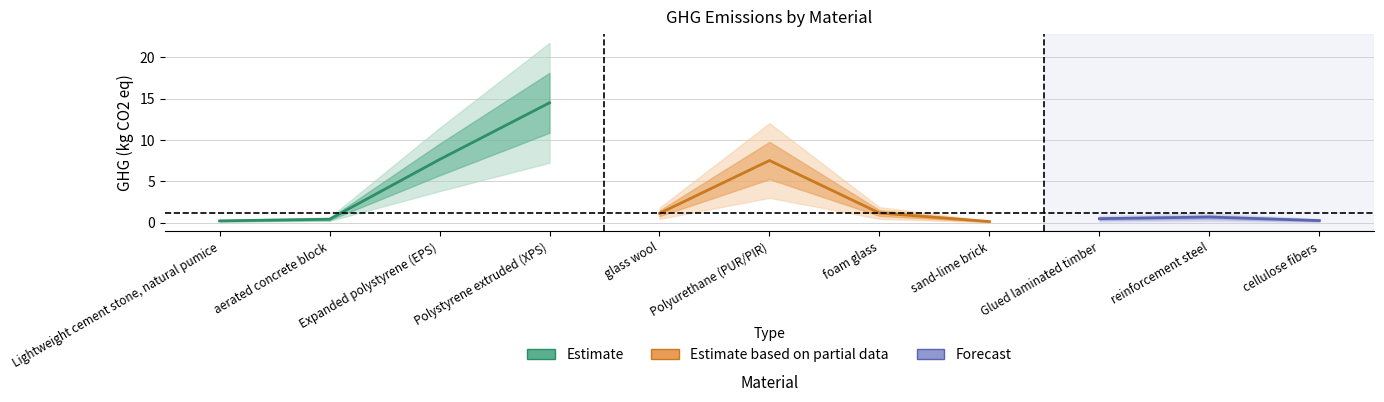

Reading left to right, what are all the values shown in this chart?

Lightweight cement stone, natural pumice=0.2	aerated concrete block=0.4	Expanded polystyrene (EPS)=7.6	Polystyrene extruded (XPS)=14.5	glass wool=1.1	Polyurethane (PUR/PIR)=7.5	foam glass=1.2	sand-lime brick=0.1	Glued laminated timber=0.5	reinforcement steel=0.7	cellulose fibers=0.3